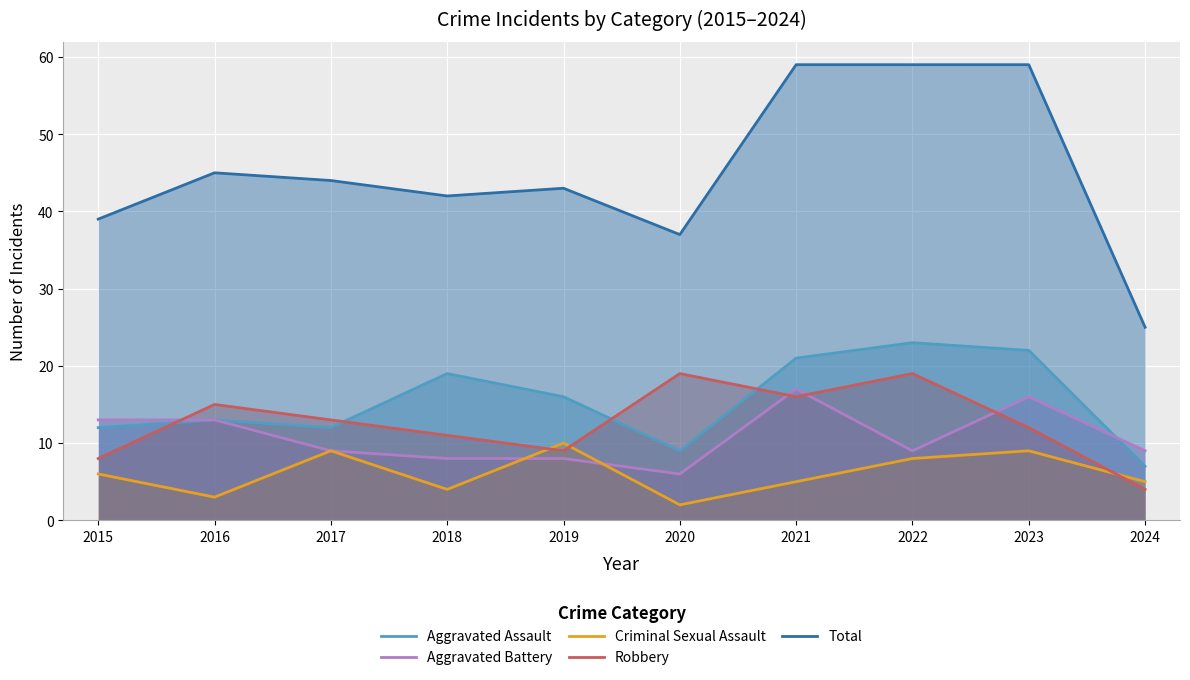

How many intersections are there between Aggravated Battery and Aggravated Assault?

1